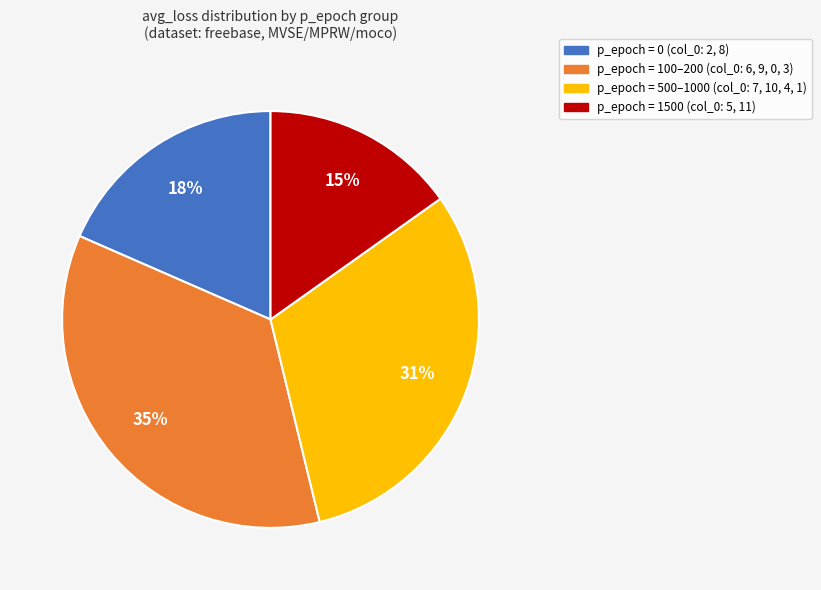

Does p_epoch = 100–200 (col_0: 6, 9, 0, 3) account for over 50% of the chart?

No